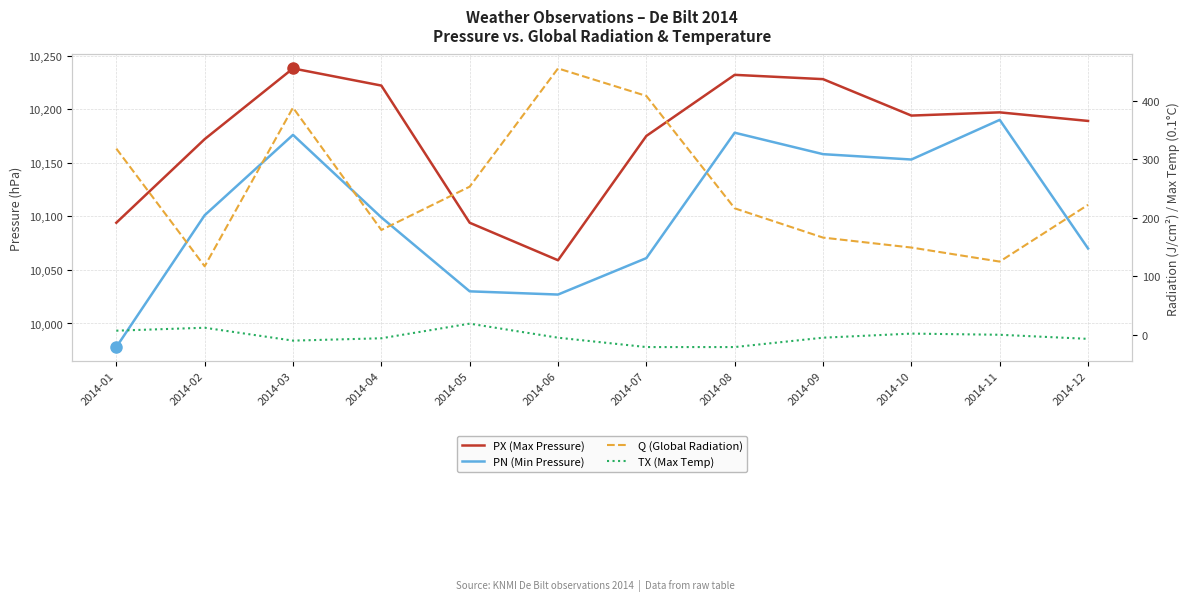

The Q (Global Radiation) series shows 127 at 2014-07. True or false?

False